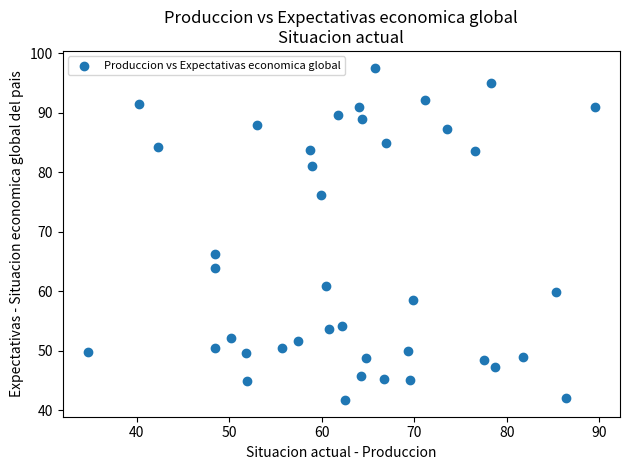

What Y value in the scatter plot is closest to 69?

66.3